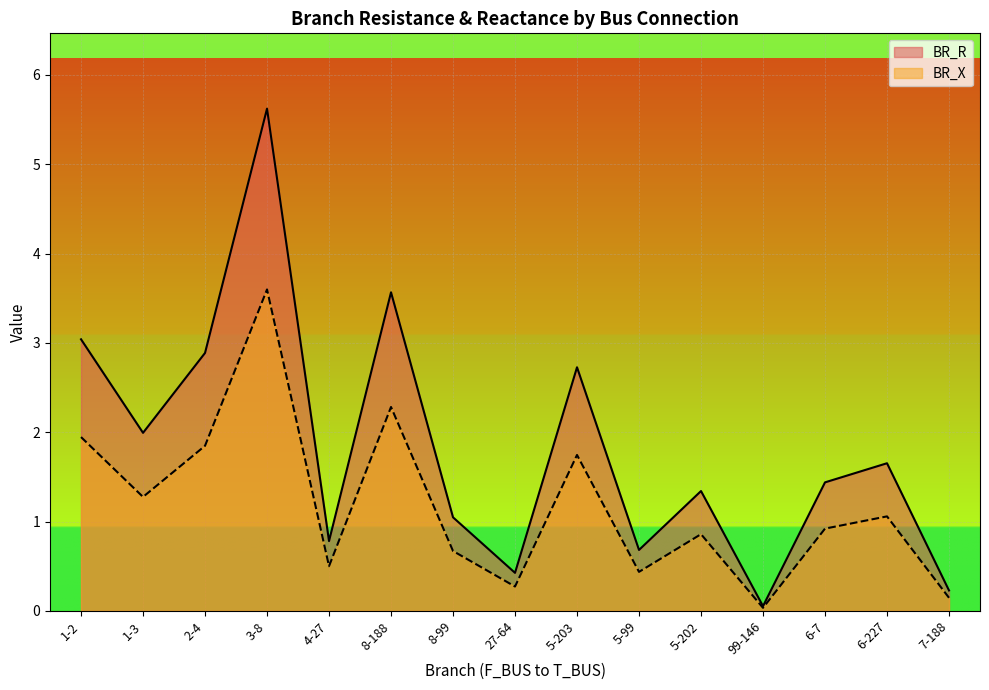

What is the difference between the second highest and second lowest values in the BR_R series?

3.3